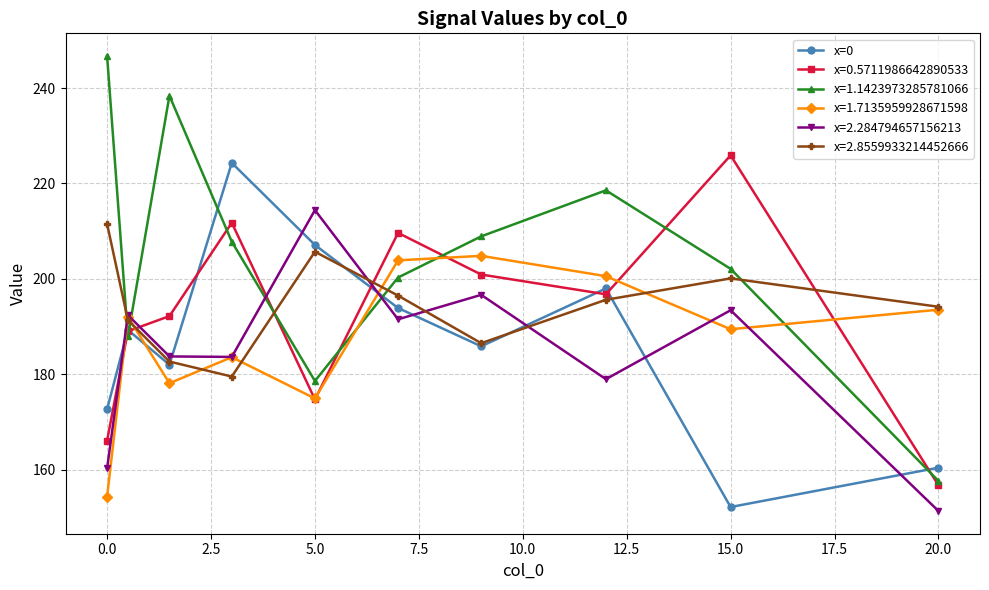

What is the value of the x=1.1423973285781066 point at the 10th from the left?

157.6